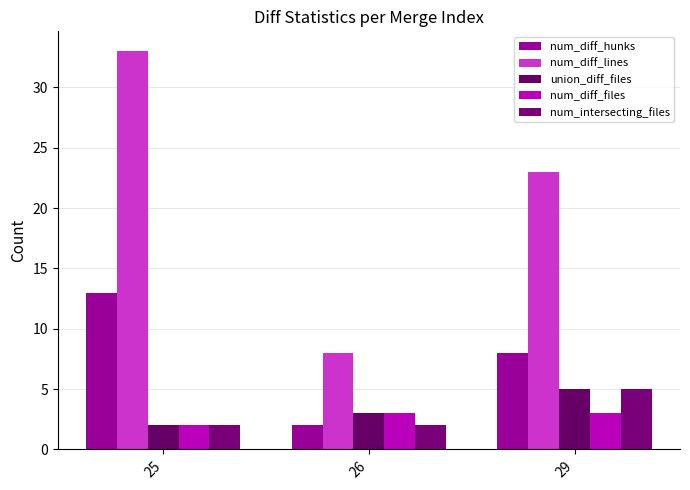

What are all the series names shown in the legend?

num_diff_hunks, num_diff_lines, union_diff_files, num_diff_files, num_intersecting_files